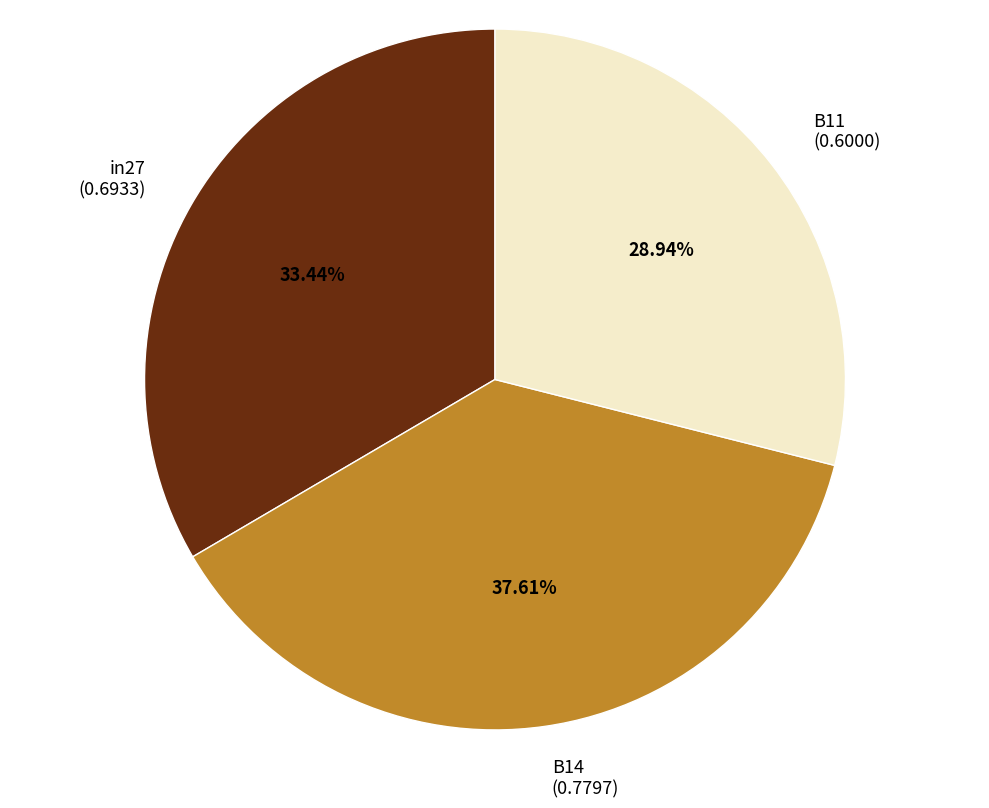

To the nearest percent, what is the combined percentage of B11 and in27?

62%